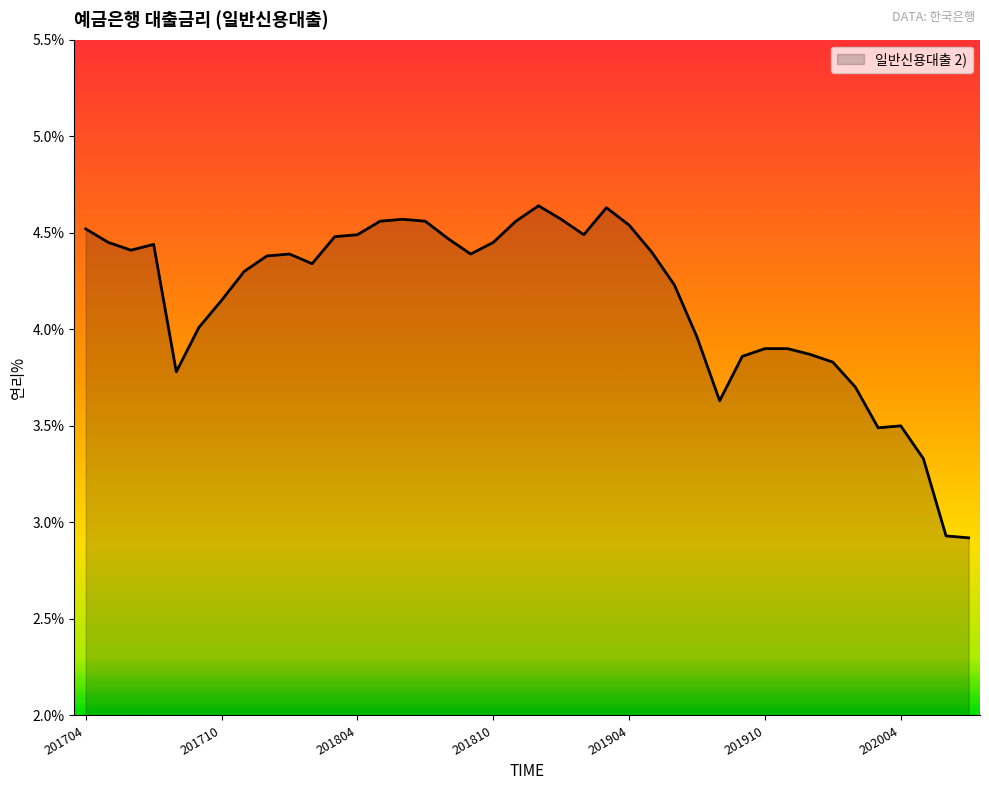

What is the minimum value shown in the chart?

2.9